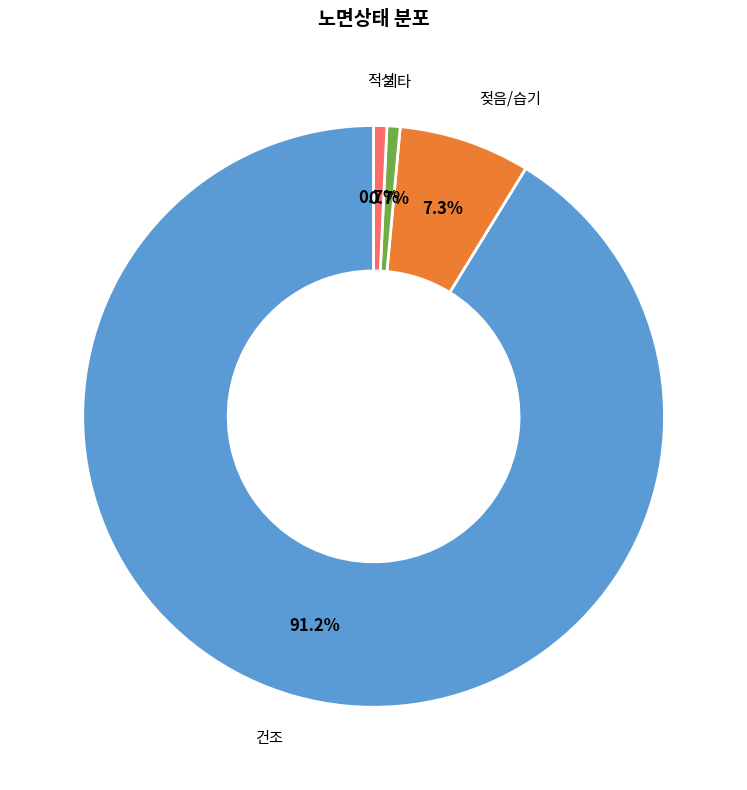

Is there any slice that represents more than half of the pie?

Yes